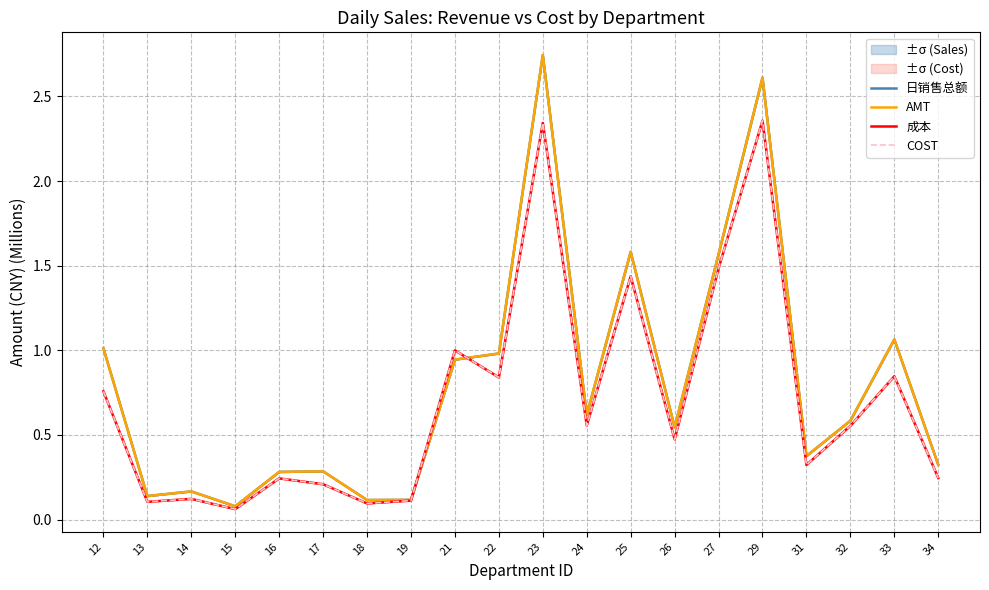

List the labels in order of COST value, smallest first.

15, 18, 13, 19, 14, 17, 16, 34, 31, 26, 32, 24, 12, 22, 33, 21, 25, 27, 23, 29